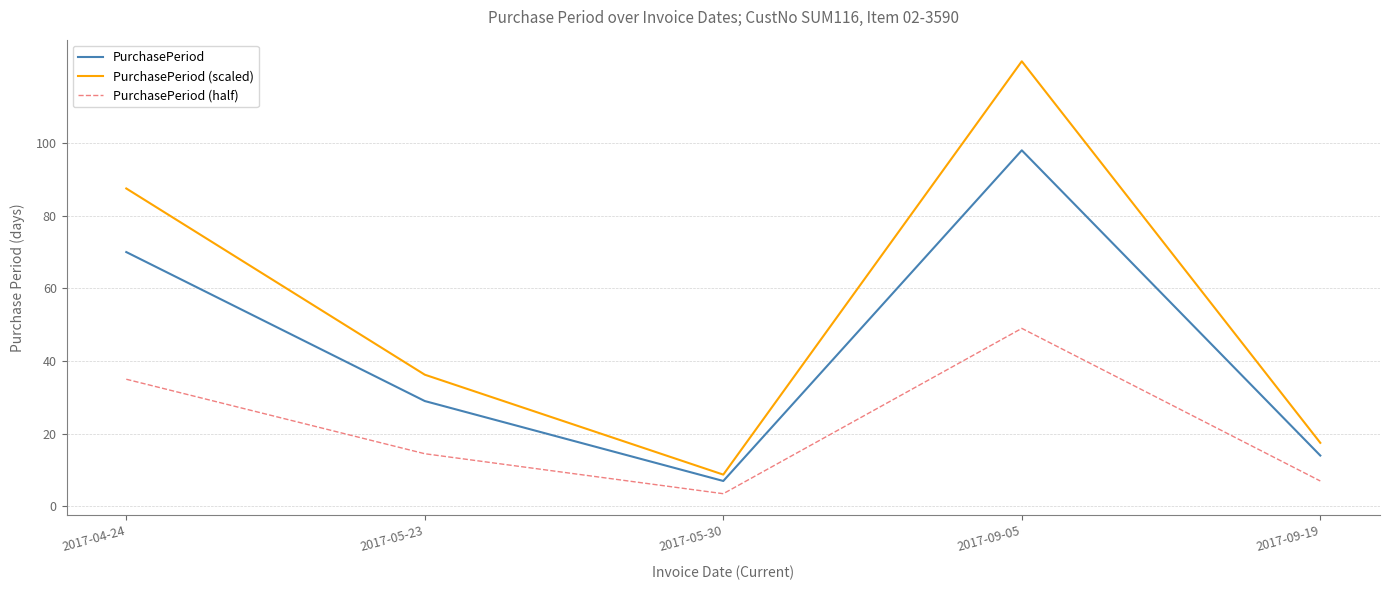

True or false: PurchasePeriod and PurchasePeriod (scaled) intersect in this chart.

False